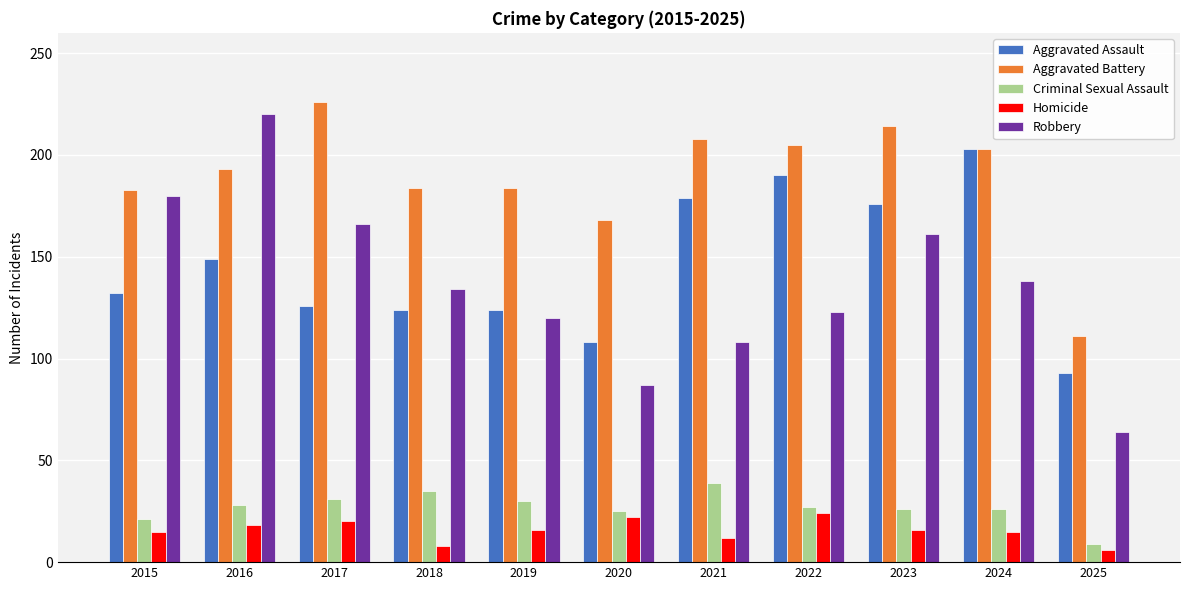

What is the sum of all Aggravated Battery values?

2079